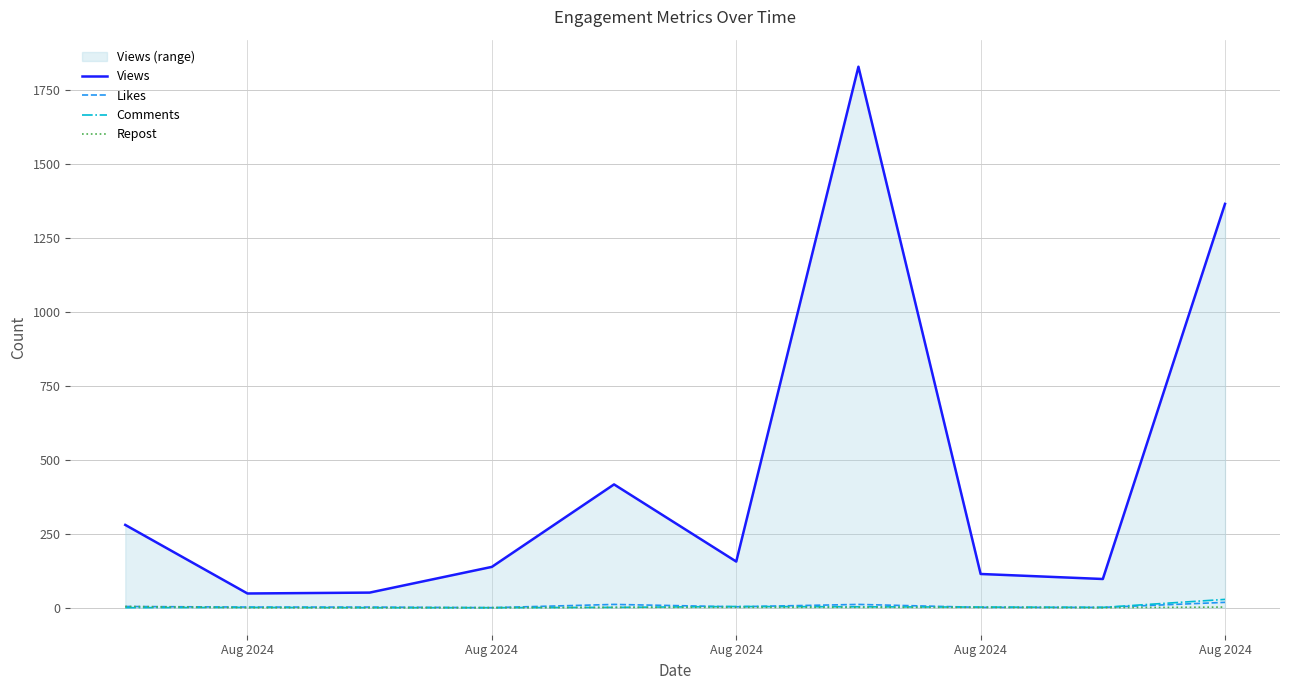

What is the difference between the Views values at Aug 2024 and Aug 2024?

90